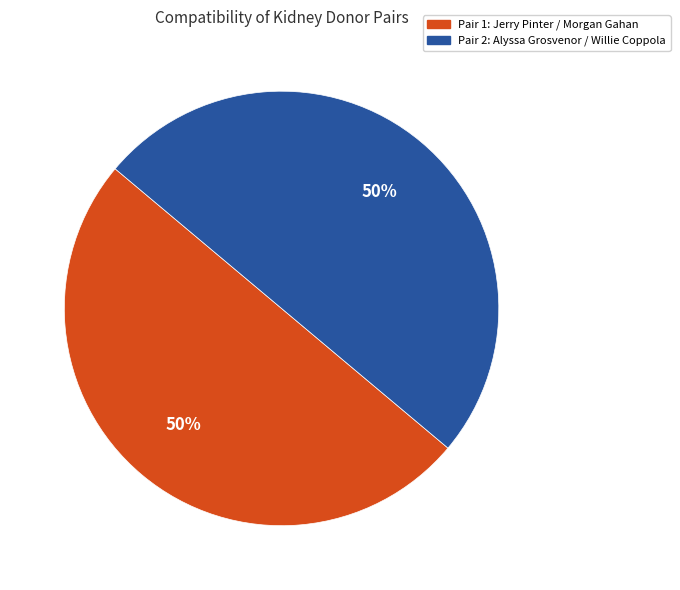

True or false: Pair 1: Jerry Pinter / Morgan Gahan accounts for 44% of the total.

False